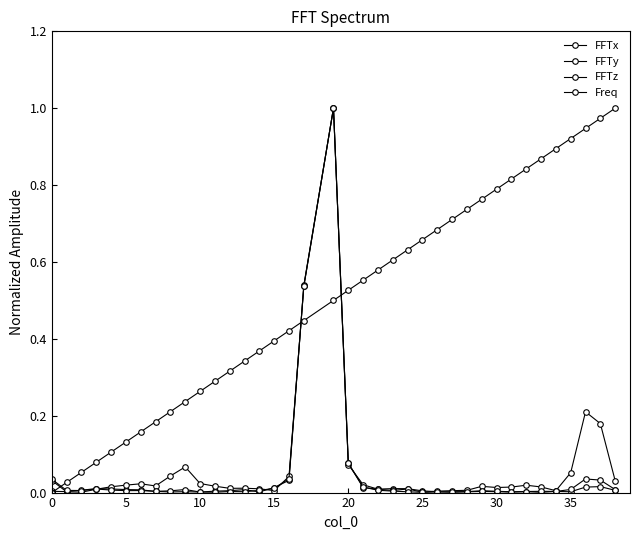

Reading left to right, what are all the values shown in this chart?

FFTx: 0.0	0.0	0.0	0.0	0.0	0.0	0.0	0.0	0.0	0.0	0.0	0.0	0.0	0.0	0.0	0.0	0.0	0.0	0.5	1.0	0.1	0.0	0.0	0.0	0.0	0.0	0.0	0.0	0.0	0.0	0.0	0.0	0.0	0.0	0.0	0.0	0.0	0.0	0.0
FFTy: 0.0	0.0	0.0	0.0	0.0	0.0	0.0	0.0	0.0	0.0	0.1	0.0	0.0	0.0	0.0	0.0	0.0	0.0	0.5	1.0	0.1	0.0	0.0	0.0	0.0	0.0	0.0	0.0	0.0	0.0	0.0	0.0	0.0	0.0	0.0	0.1	0.2	0.2	0.0
FFTz: 0.0	0.0	0.0	0.0	0.0	0.0	0.0	0.0	0.0	0.0	0.0	0.0	0.0	0.0	0.0	0.0	0.0	0.0	0.5	1.0	0.1	0.0	0.0	0.0	0.0	0.0	0.0	0.0	0.0	0.0	0.0	0.0	0.0	0.0	0.0	0.0	0.0	0.0	0.0
Freq: 0.0	0.0	0.0	0.1	0.1	0.1	0.1	0.2	0.2	0.2	0.2	0.3	0.3	0.3	0.3	0.4	0.4	0.4	0.4	0.5	0.5	0.6	0.6	0.6	0.6	0.7	0.7	0.7	0.7	0.8	0.8	0.8	0.8	0.9	0.9	0.9	0.9	1.0	1.0